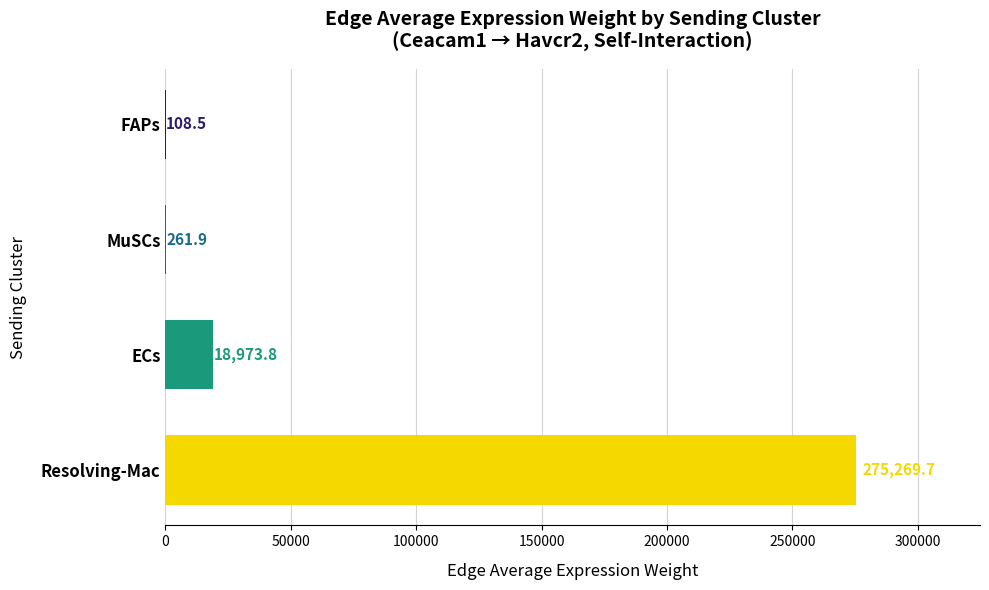

How many categories are shown in the chart?

4